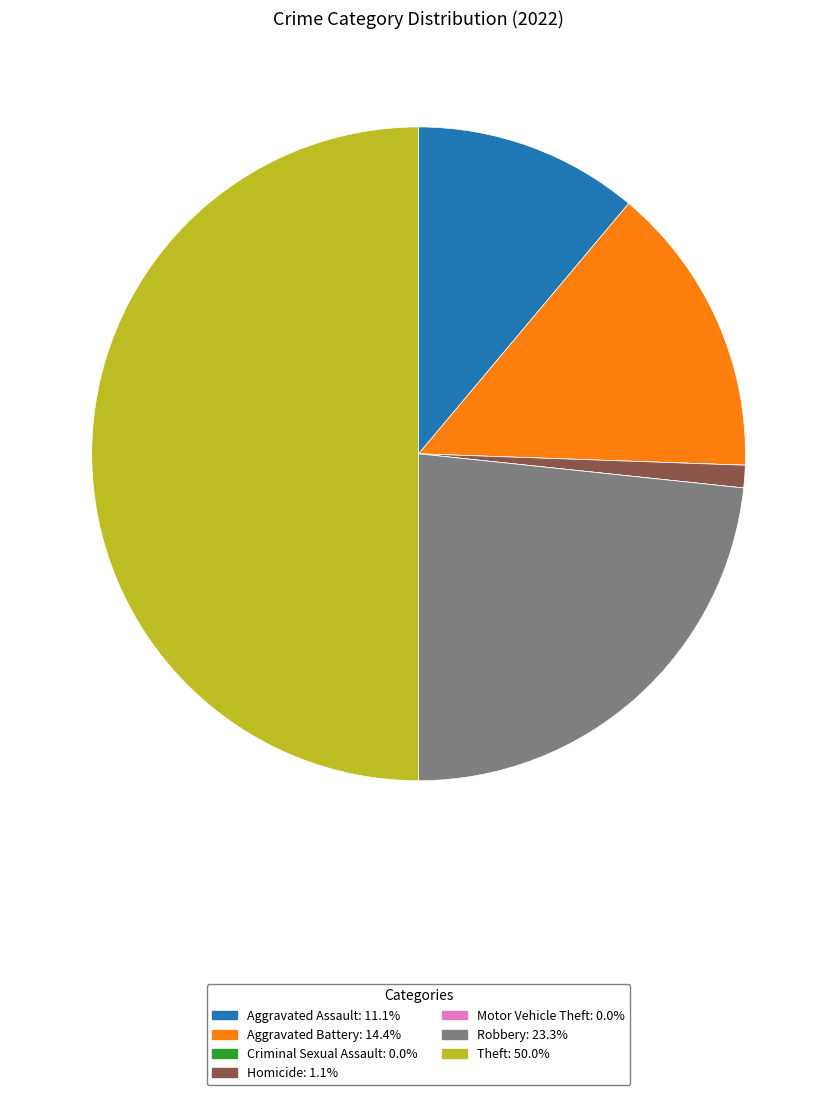

Is Aggravated Battery the majority of the pie?

No